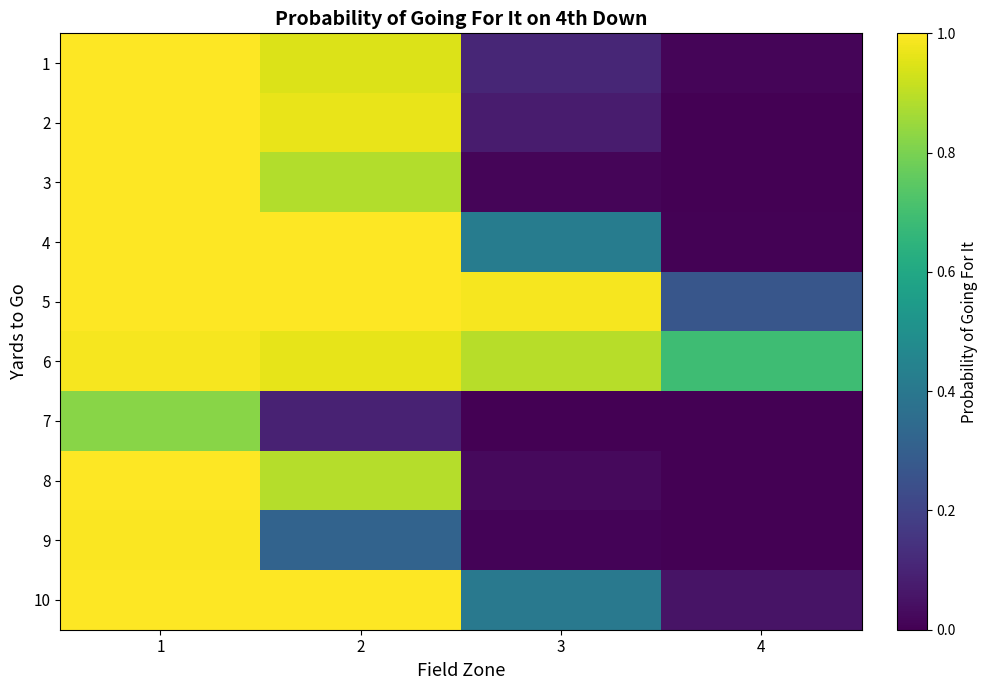

Reading left to right, what are all the values shown in this chart?

1: 1=1.0	2=0.9	3=0.1	4=0.0
2: 1=1.0	2=1.0	3=0.1	4=0.0
3: 1=1.0	2=0.9	3=0.0	4=0.0
4: 1=1.0	2=1.0	3=0.4	4=0.0
5: 1=1.0	2=1.0	3=1.0	4=0.3
6: 1=1.0	2=1.0	3=0.9	4=0.7
7: 1=0.8	2=0.1	3=0.0	4=0.0
8: 1=1.0	2=0.9	3=0.0	4=0.0
9: 1=1.0	2=0.3	3=0.0	4=0.0
10: 1=1.0	2=1.0	3=0.4	4=0.1